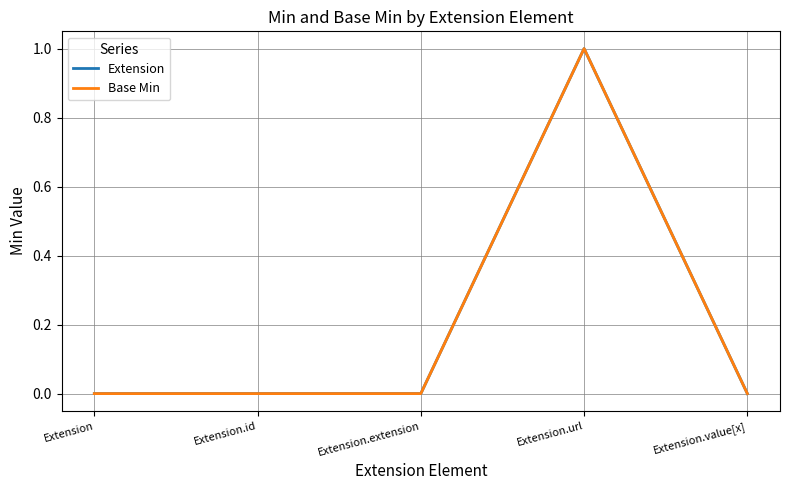

Does the chart display data point markers on the line(s)?

No